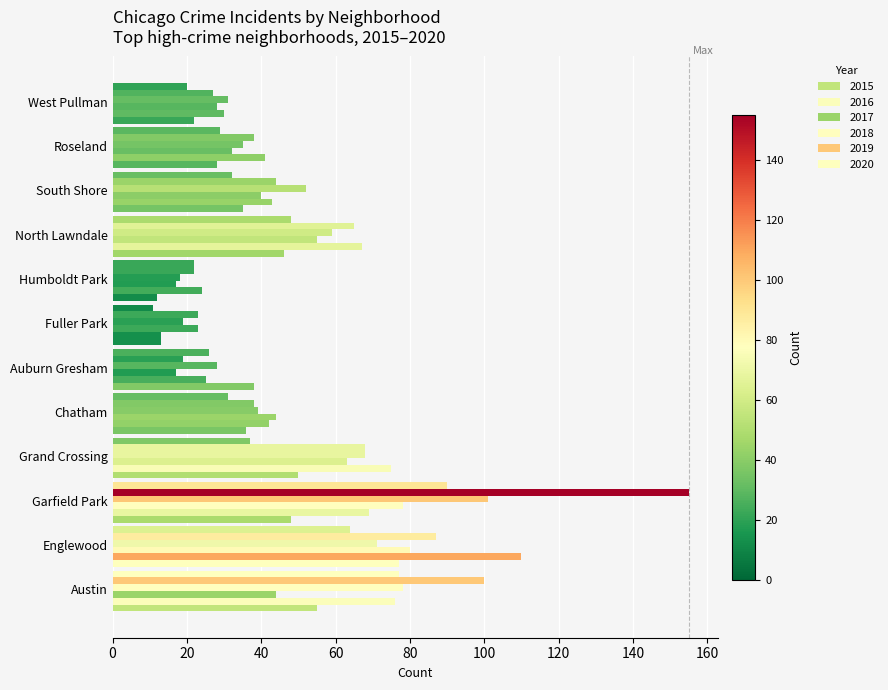

What is the difference between the maximum and minimum values in the 2018 series?

83